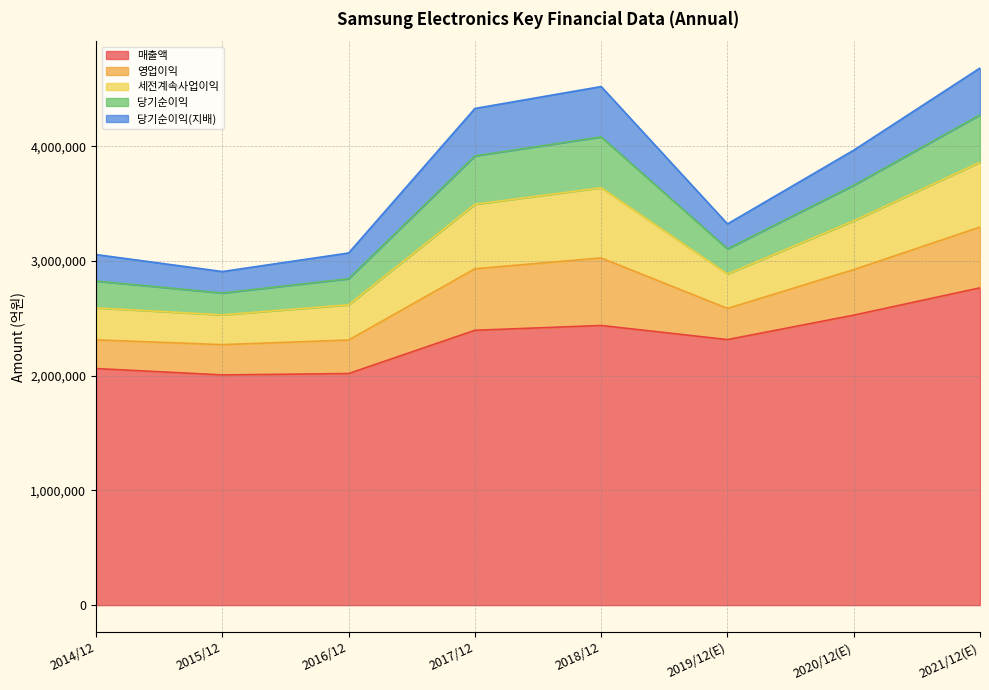

True or false: 매출액 and 세전계속사업이익 intersect in this chart.

False